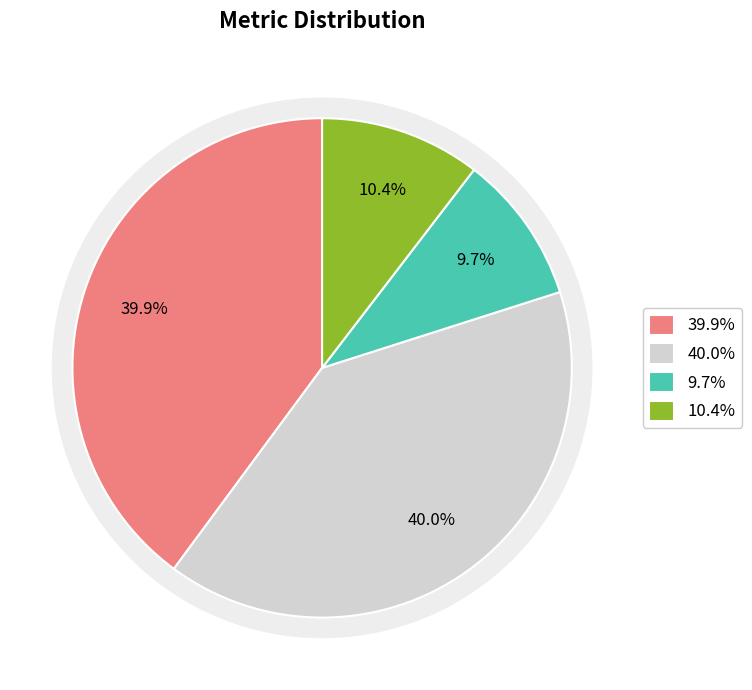

How many segments does this pie chart have?

4